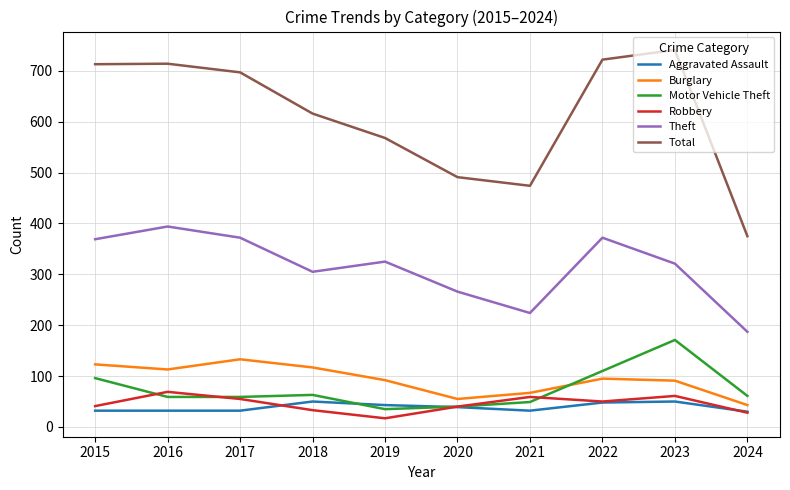

True or false: Theft and Burglary cross at least once.

False